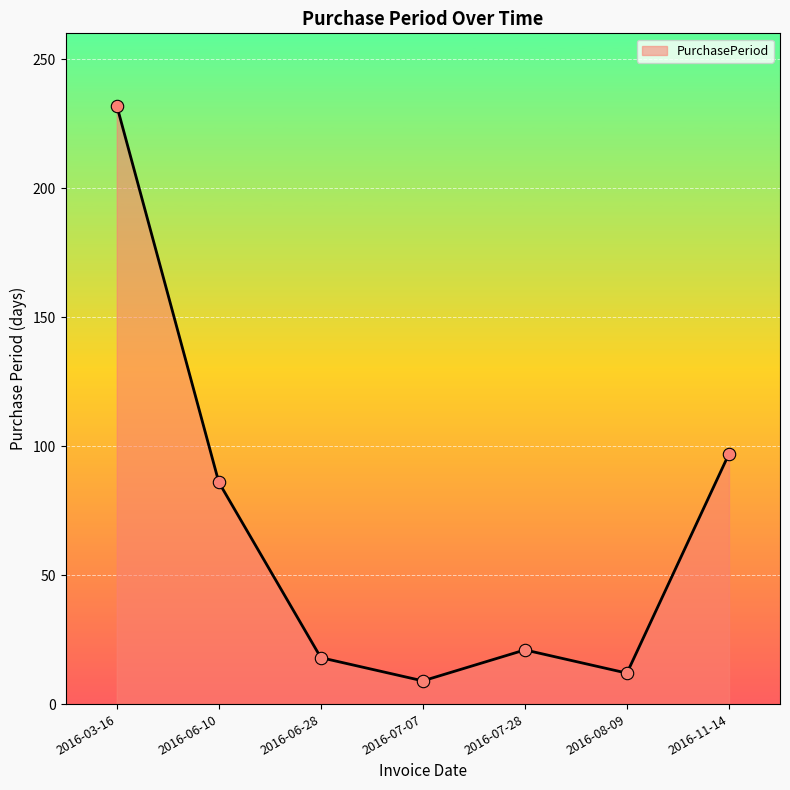

Approximately how many times larger is the value at 2016-06-28 compared to 2016-08-09?

1.5